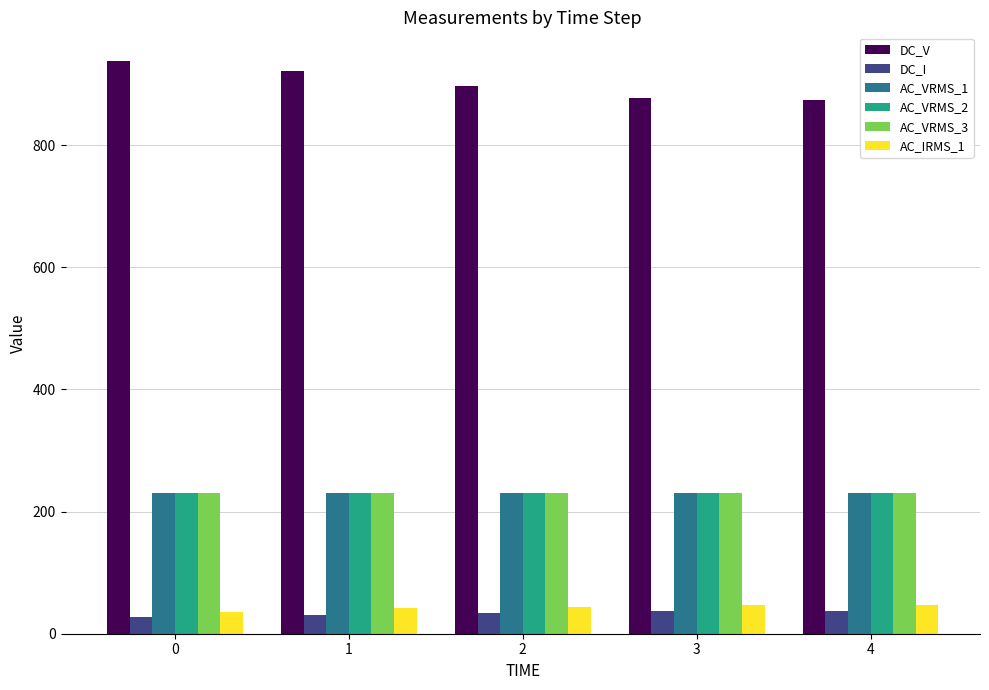

What is the minimum value shown in the chart?

26.6